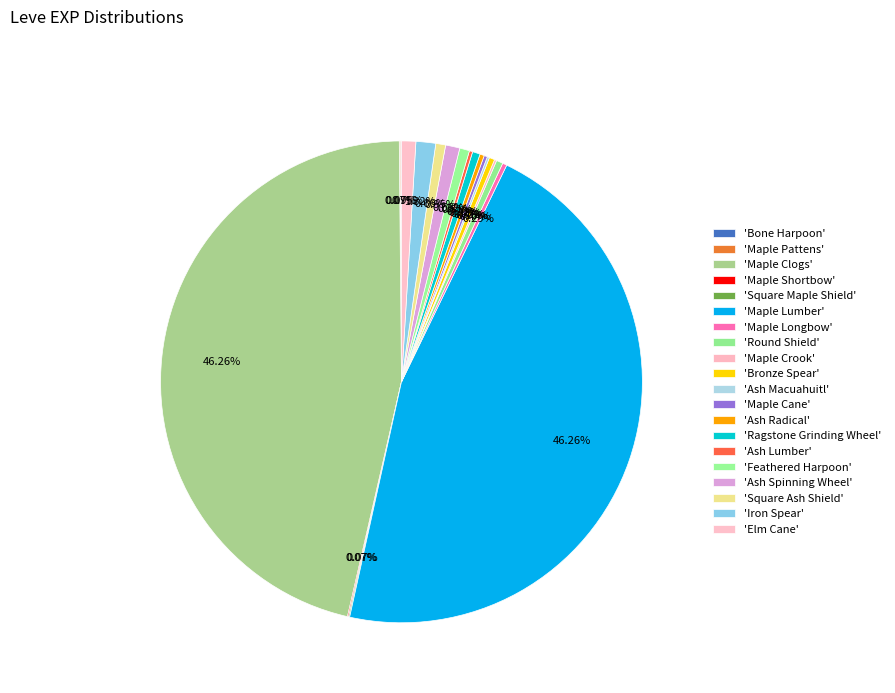

What is the smallest slice in the pie chart?

Bone Harpoon